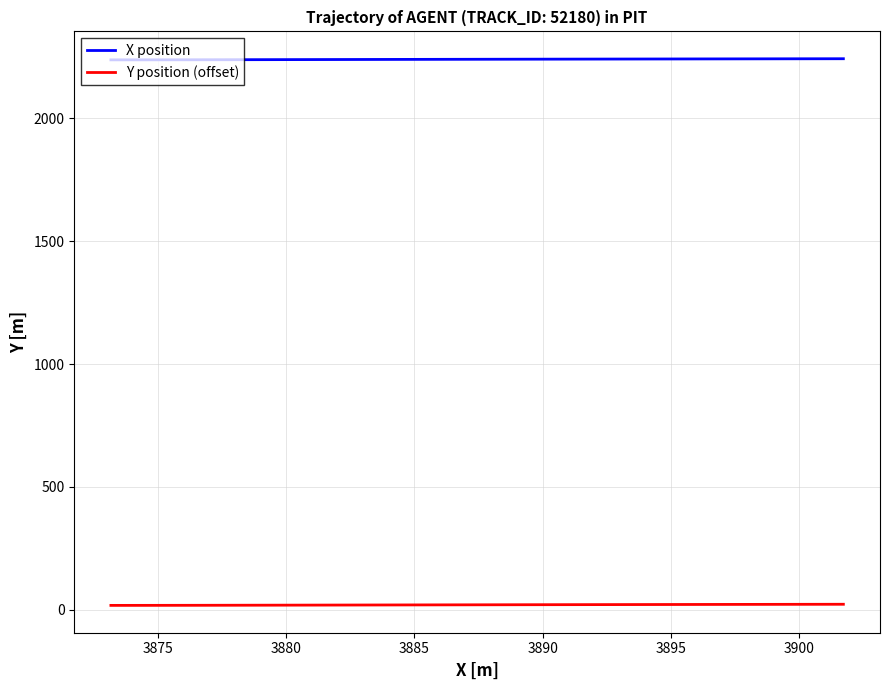

True or false: X position and Y position (offset) intersect in this chart.

False